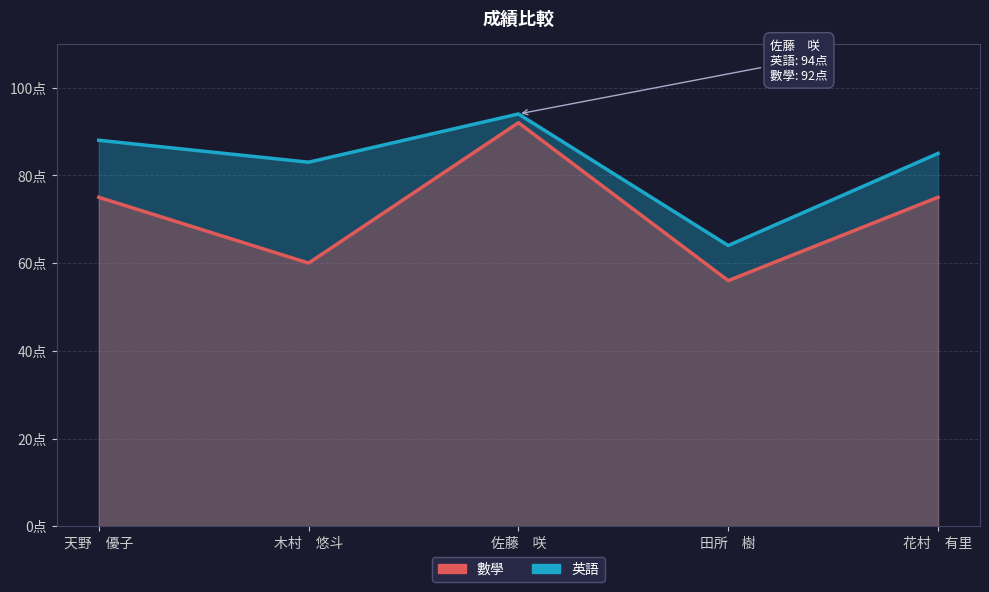

True or false: 英語 and 數學 cross at least once.

False